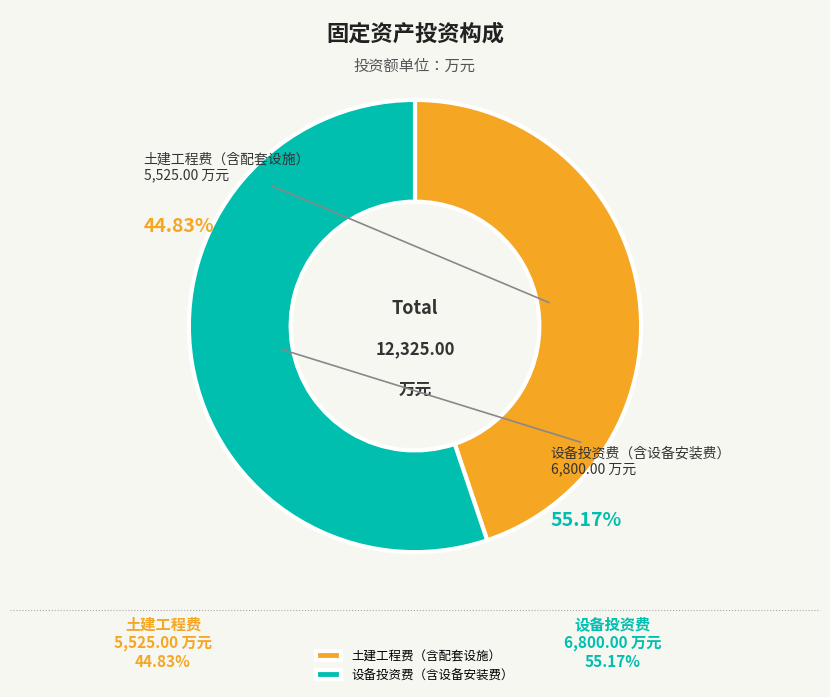

Approximately how many times larger is the value at 土建工程费（含配套设施） compared to 设备投资费（含设备安装费）?

0.8